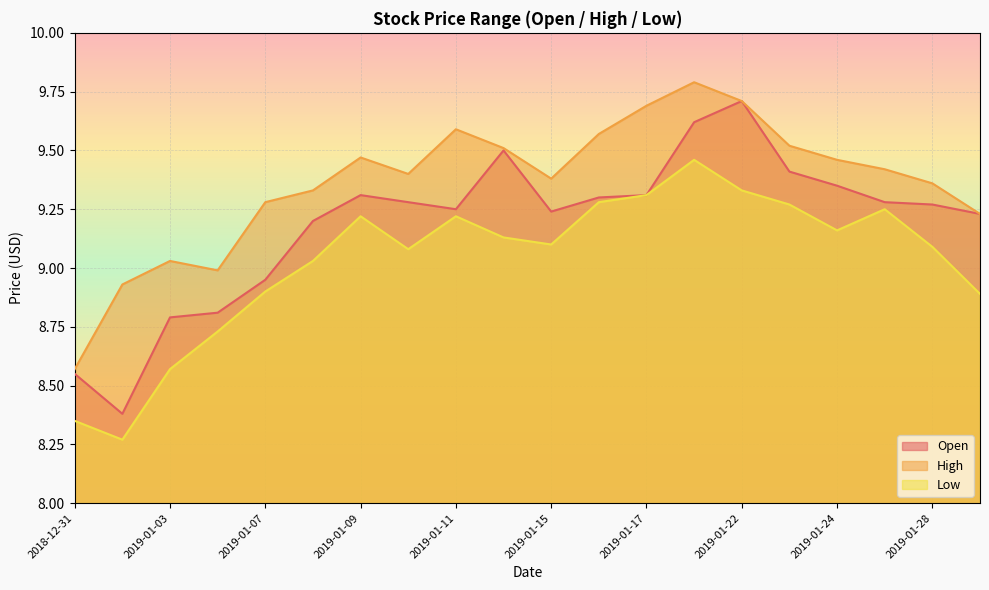

What is the spread (max minus min) of values at 2019-01-18?

0.3